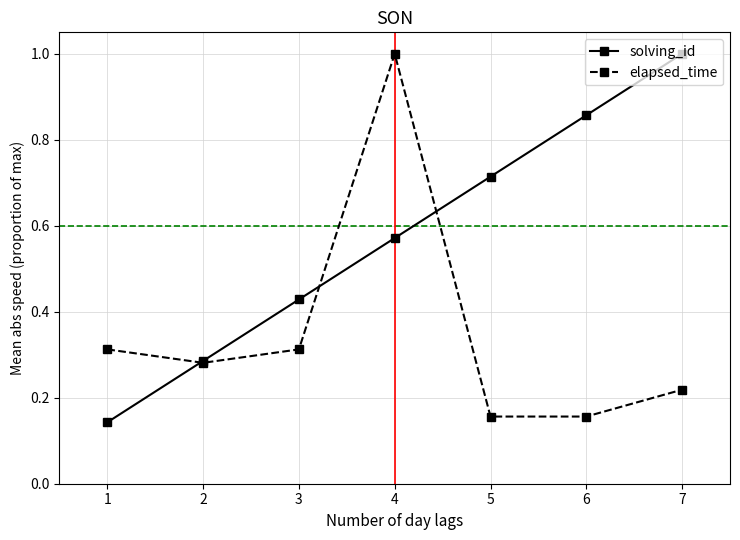

Which series changed the most between 4 and 5?

elapsed_time